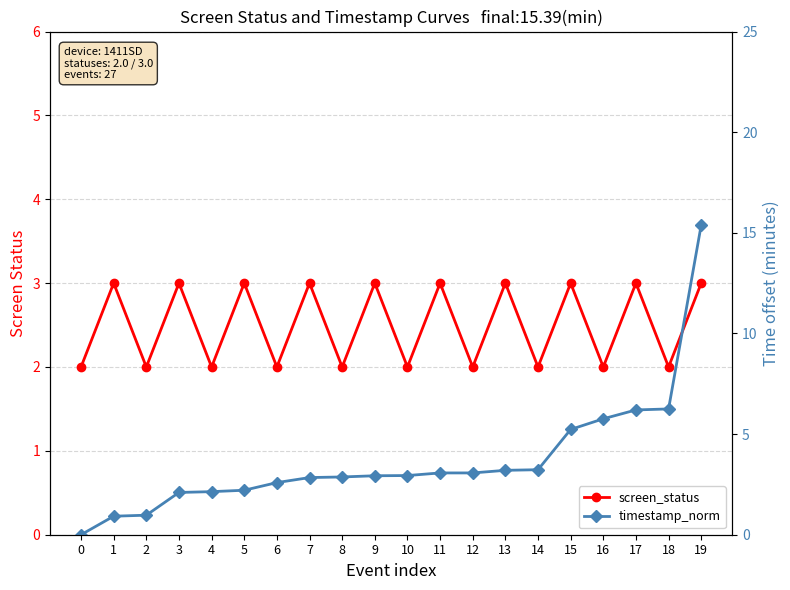

Reading right to left, extract all data points from this chart.

screen_status: 3.0	2.0	3.0	2.0	3.0	2.0	3.0	2.0	3.0	2.0	3.0	2.0	3.0	2.0	3.0	2.0	3.0	2.0	3.0	2.0
timestamp_norm: 15.4	6.2	6.2	5.8	5.2	3.2	3.2	3.1	3.1	2.9	2.9	2.9	2.8	2.6	2.2	2.1	2.1	1.0	0.9	0.0